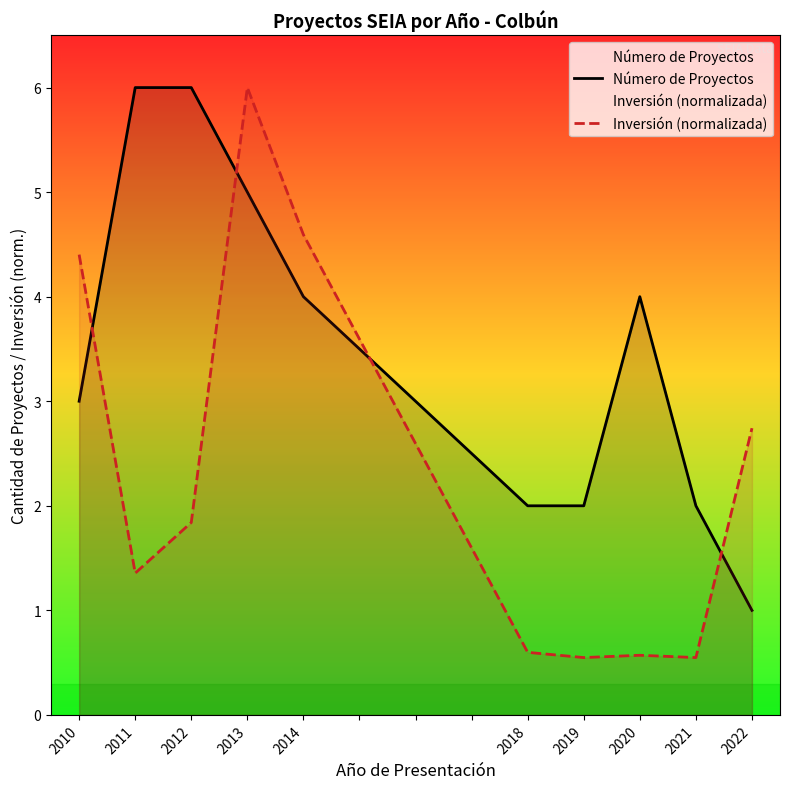

Which label corresponds to the largest value in the chart?

2011